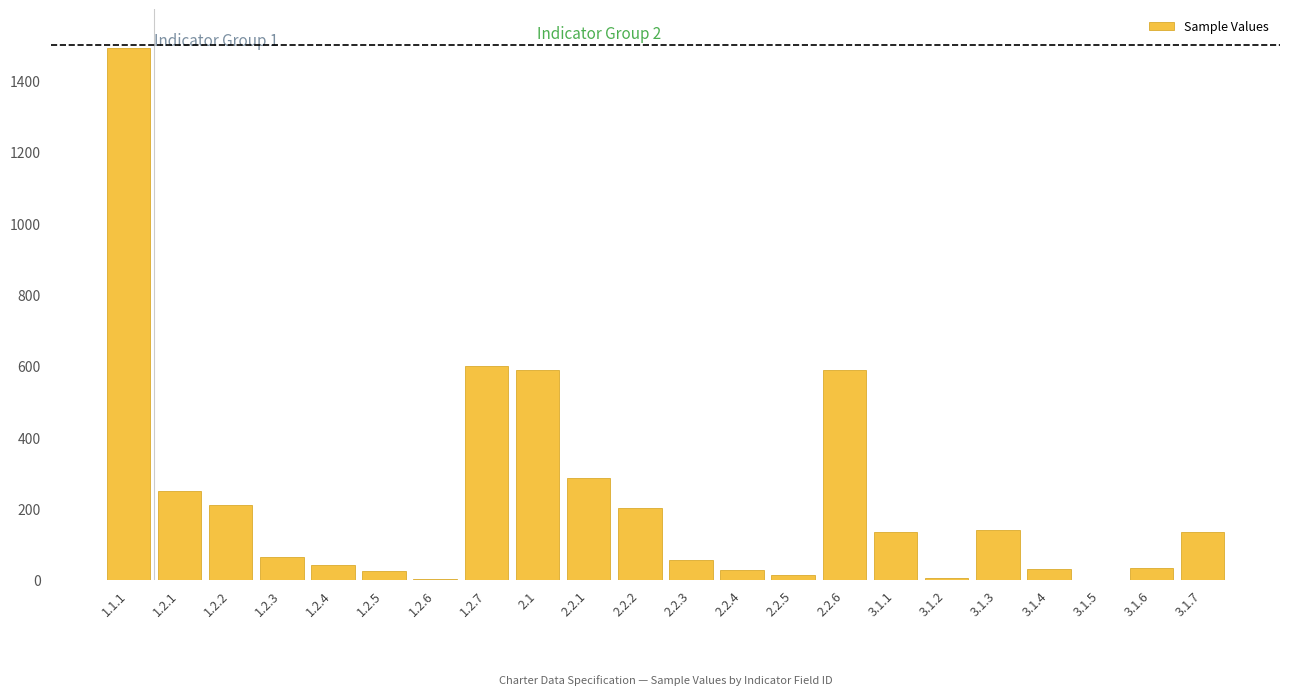

Between 3.1.3 and 2.1, which is larger?

2.1